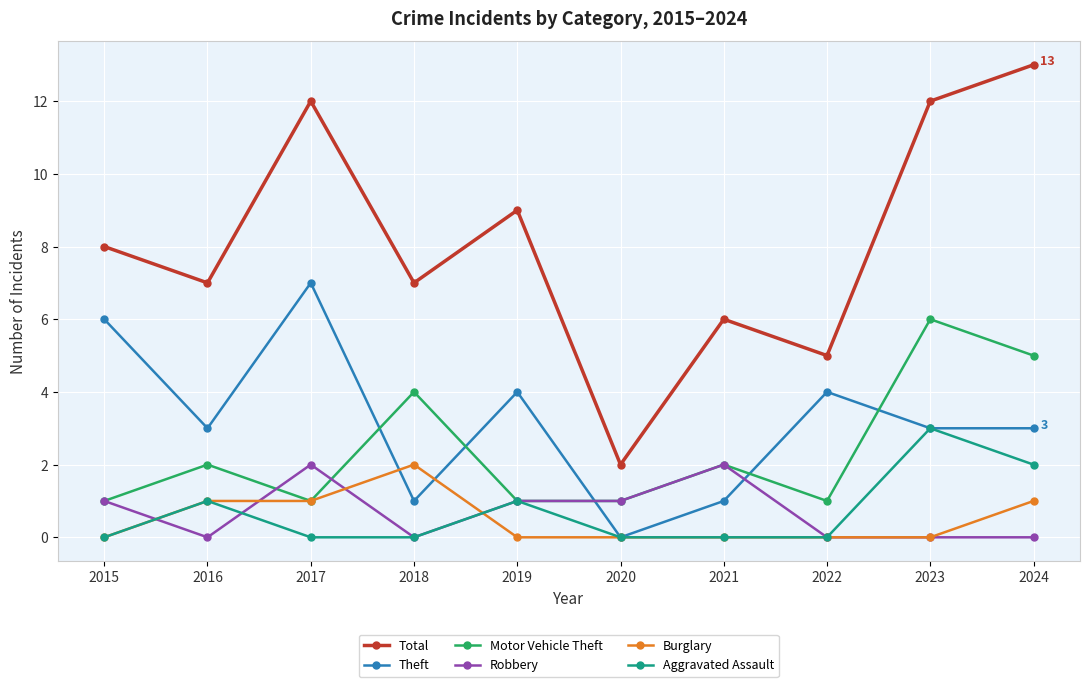

What is the difference between the maximum and minimum values in the Theft series?

7